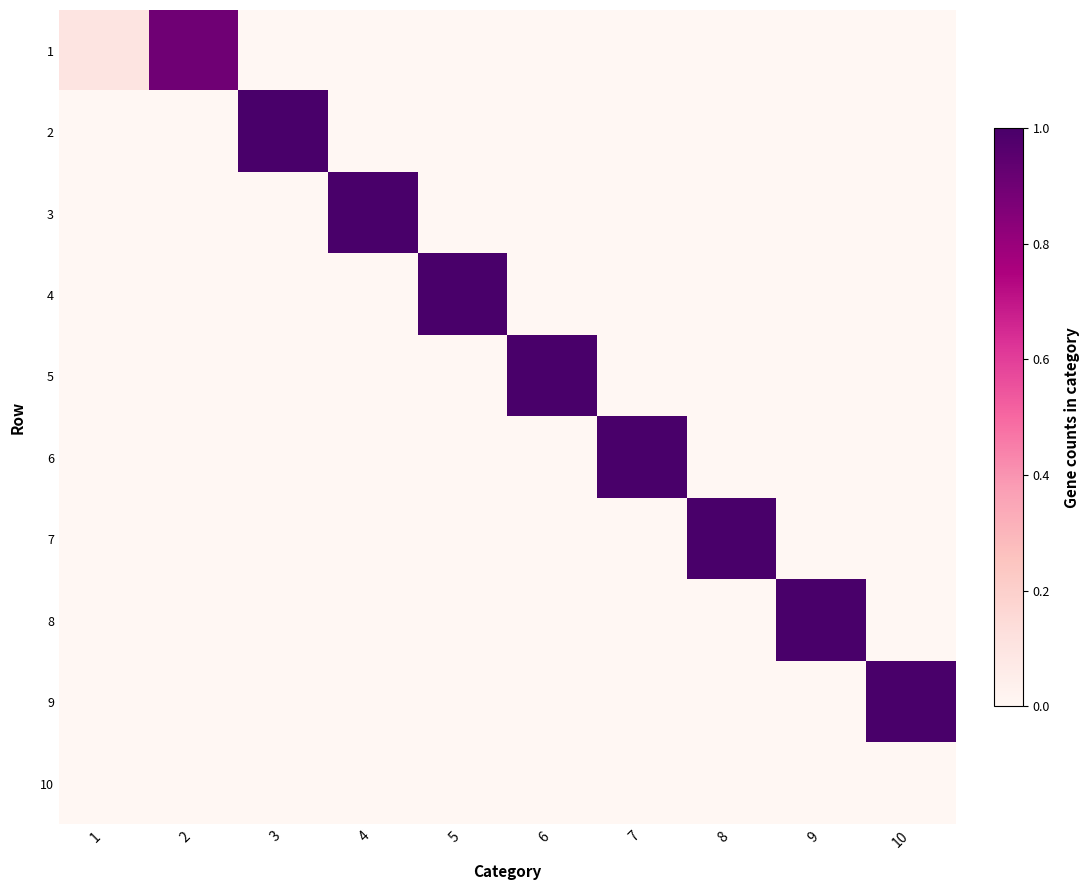

Rank the series at 8 from lowest to highest value.

1, 2, 3, 4, 5, 6, 8, 9, 10, 7